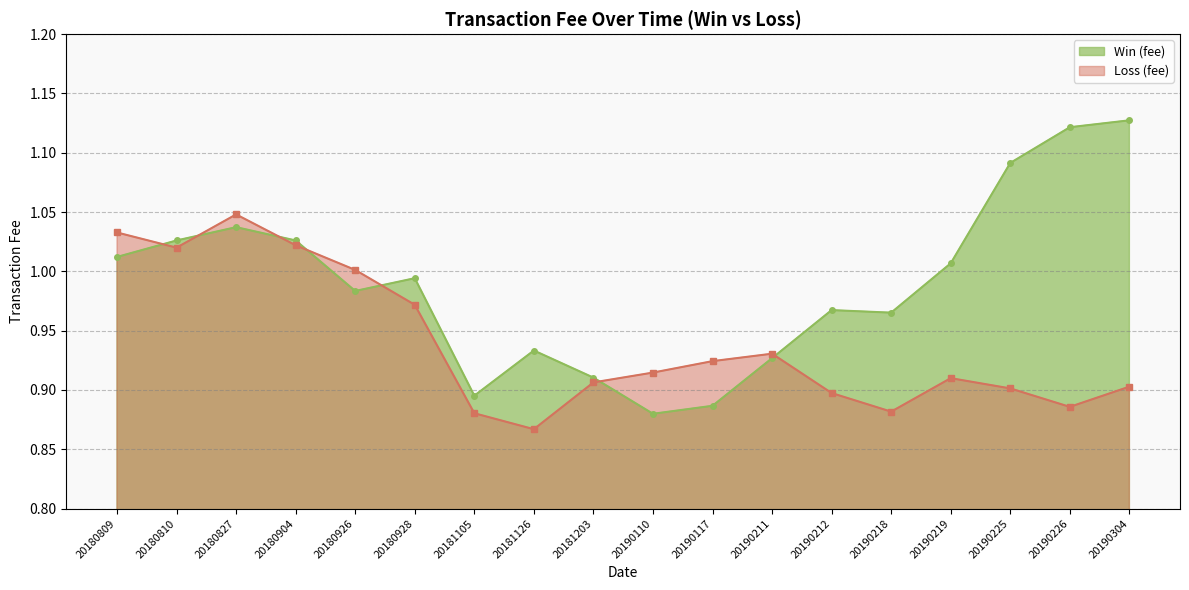

What is the greatest value displayed?

1.1